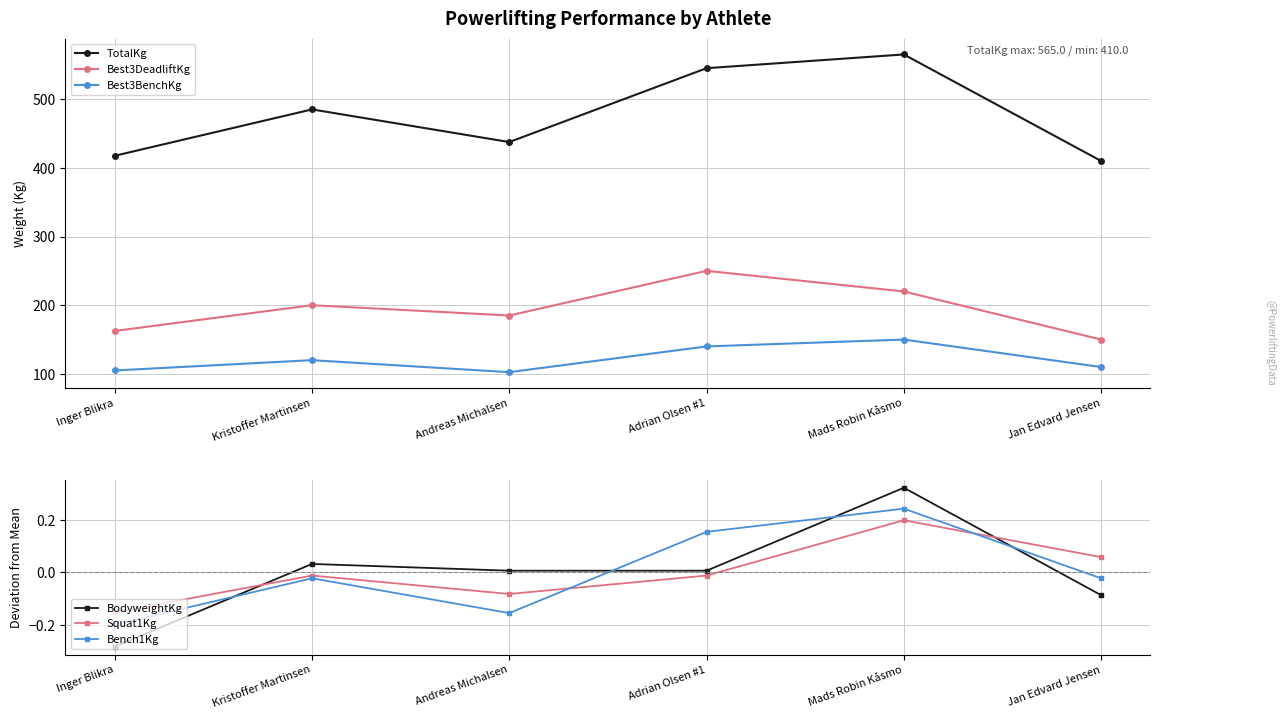

Which category has the highest value in the Squat1Kg series?

Mads Robin Kåsmo